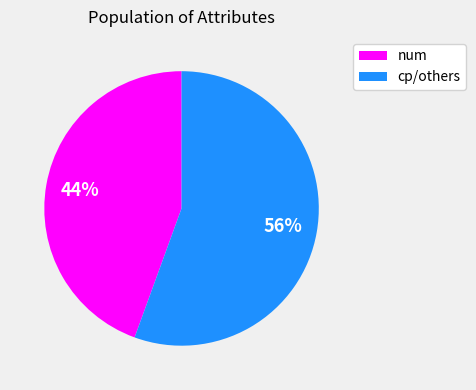

To the nearest percent, what is the average slice percentage?

50%